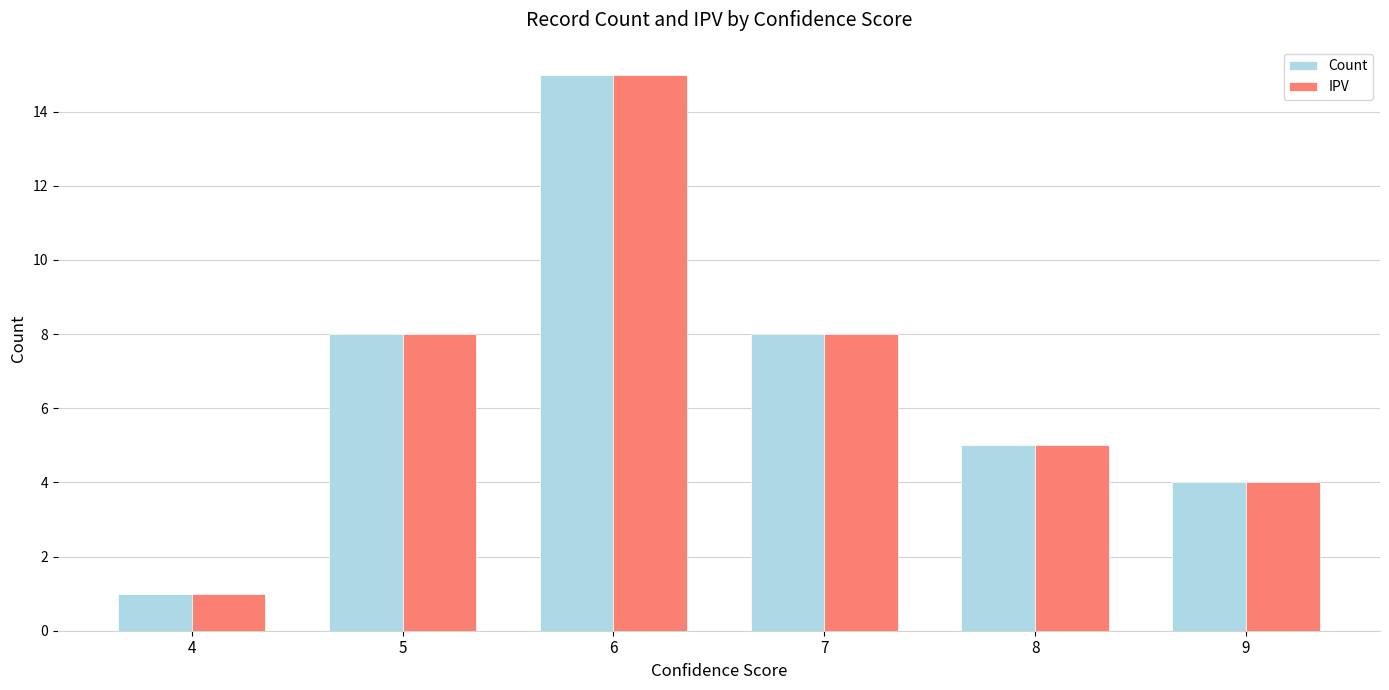

Is it true that Count equals 5 at 8?

True